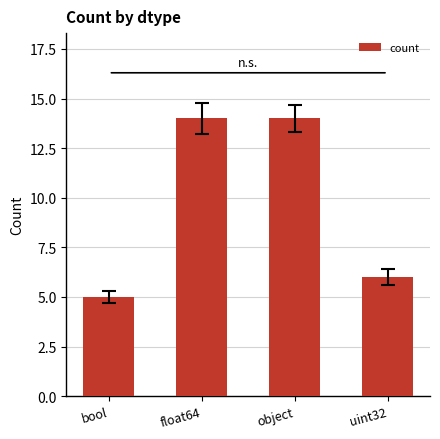

What is the sum of all values?

39